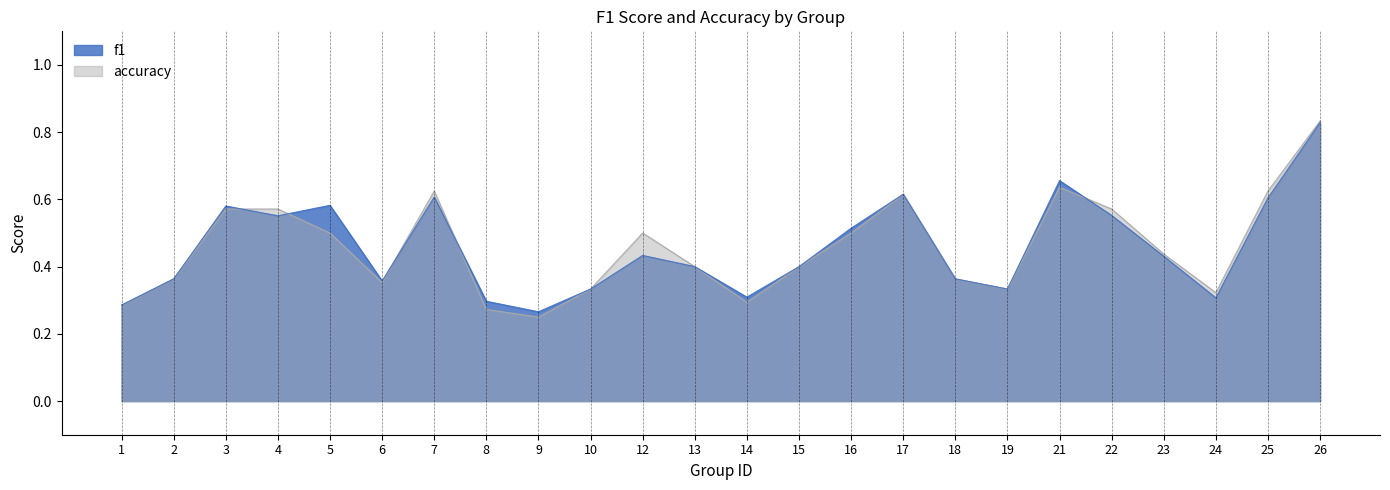

The accuracy series shows 0.5 at 10. True or false?

False